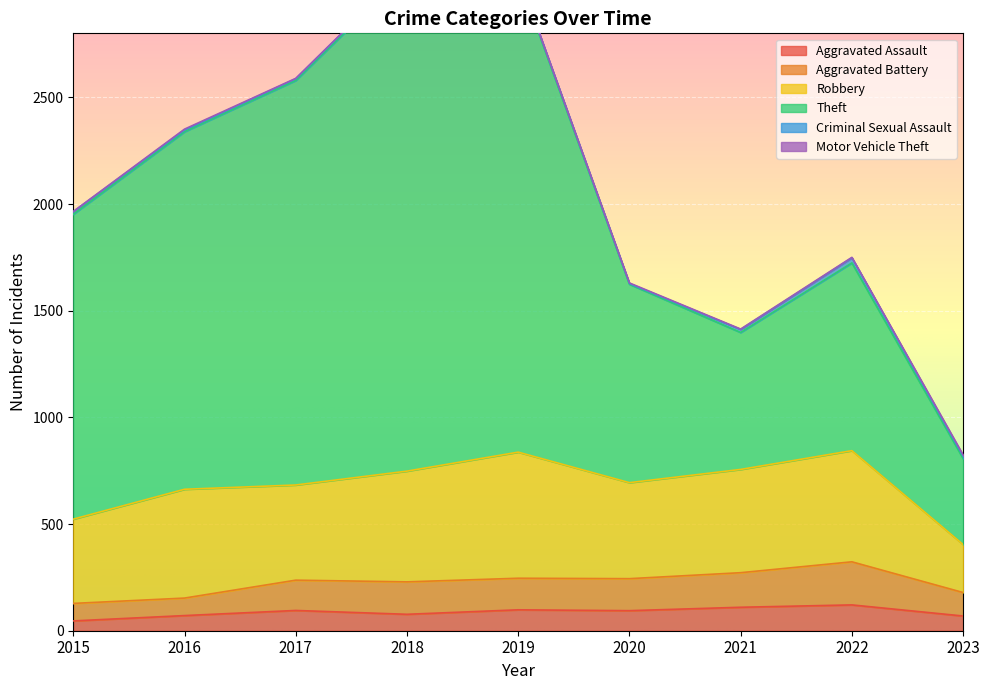

At which category does Aggravated Assault reach its first local valley?

2018